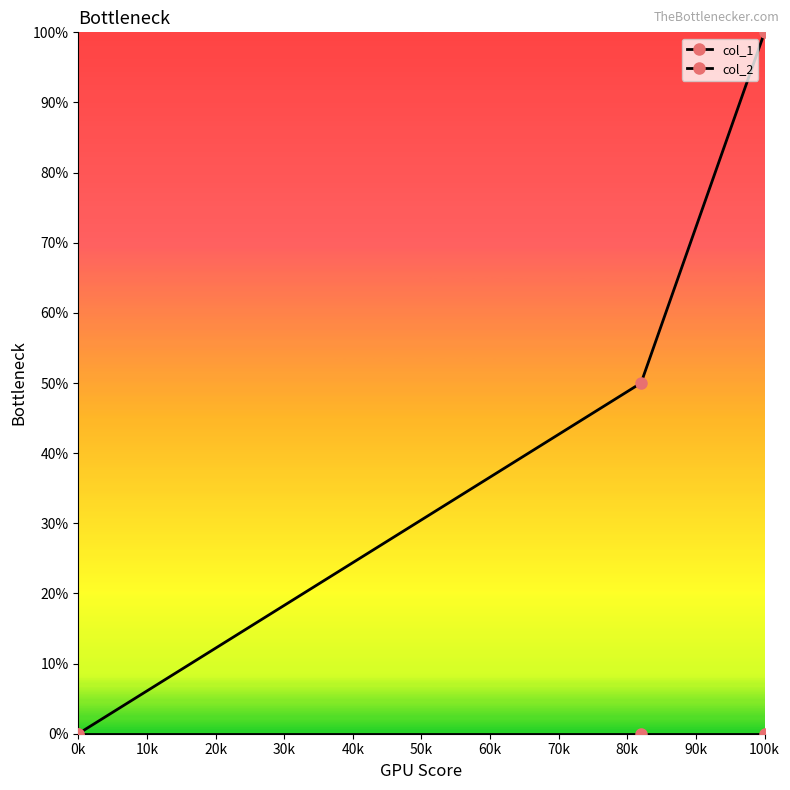

Count the number of categories in the chart.

3